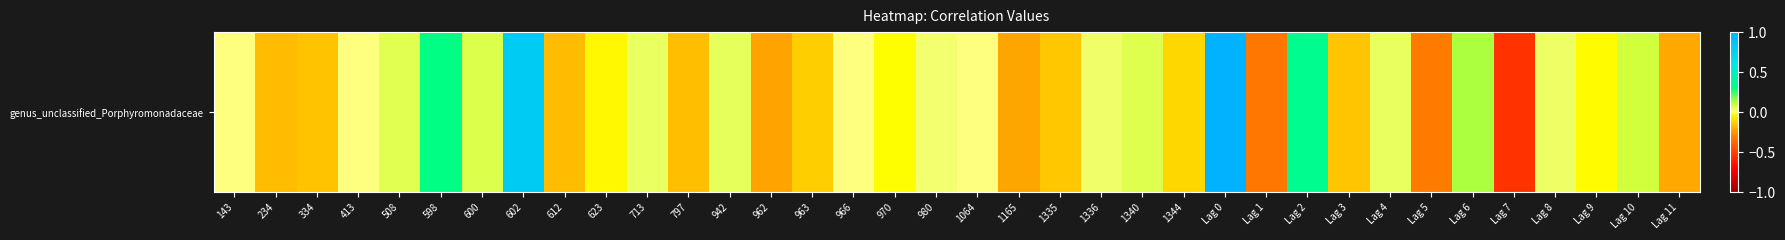

What is the difference between the maximum and second lowest values?

1.3